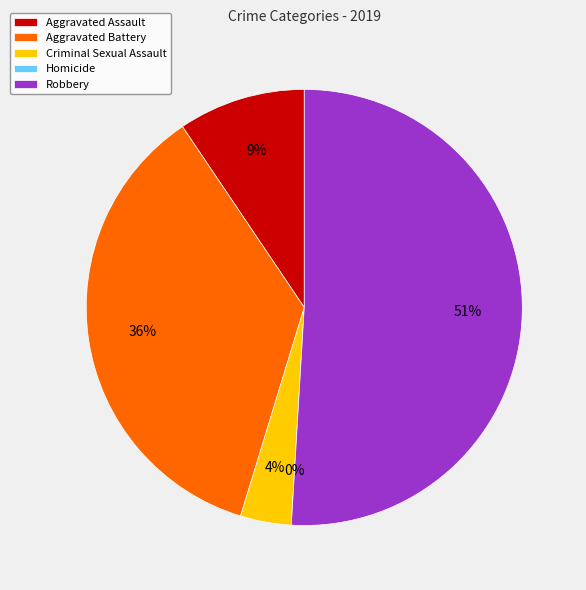

How many segments does this pie chart have?

5